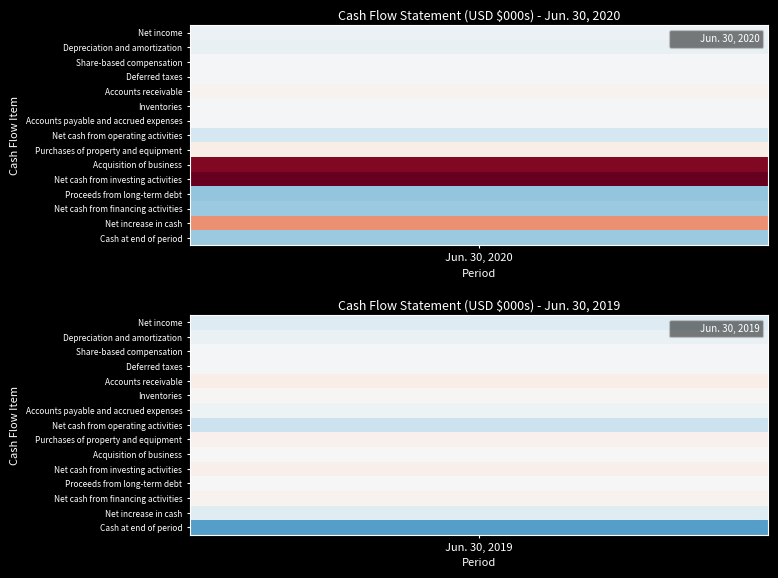

What is the average value of the Acquisition of business series?

-159214